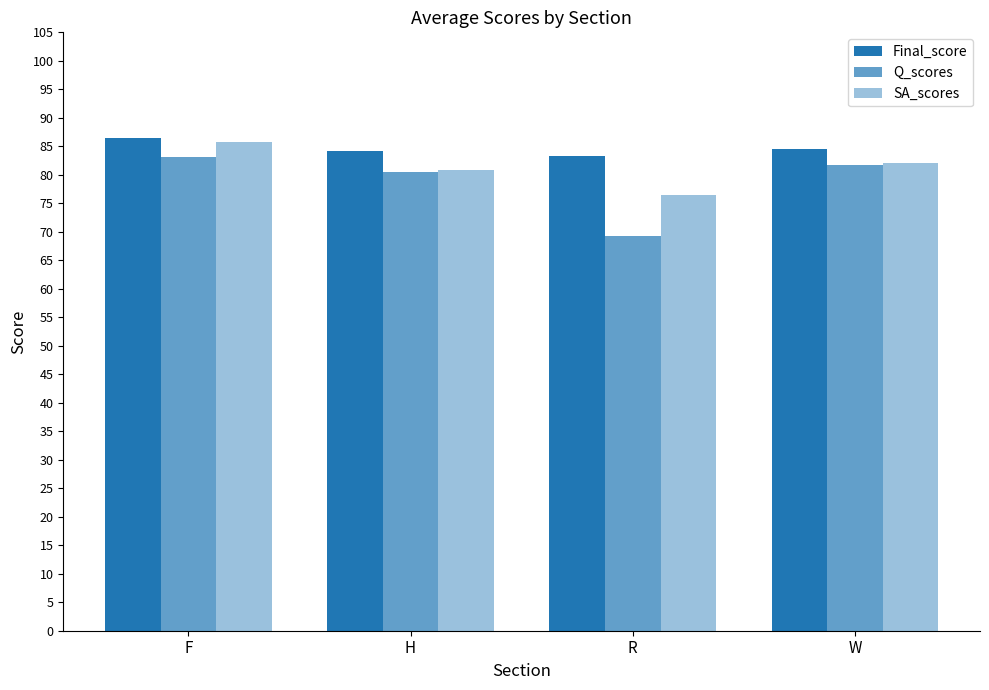

The value of Q_scores at W is 38.5. True or false?

False